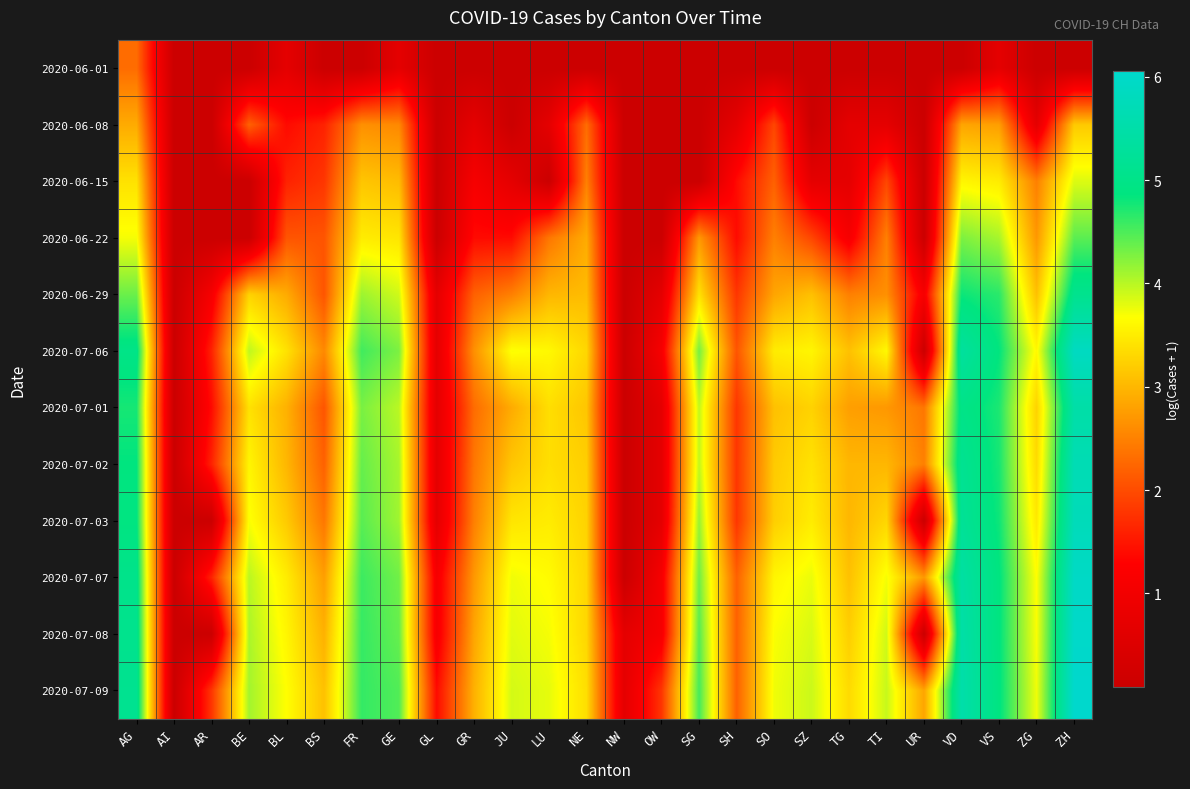

What is the difference between the highest and lowest values at UR?

2.7